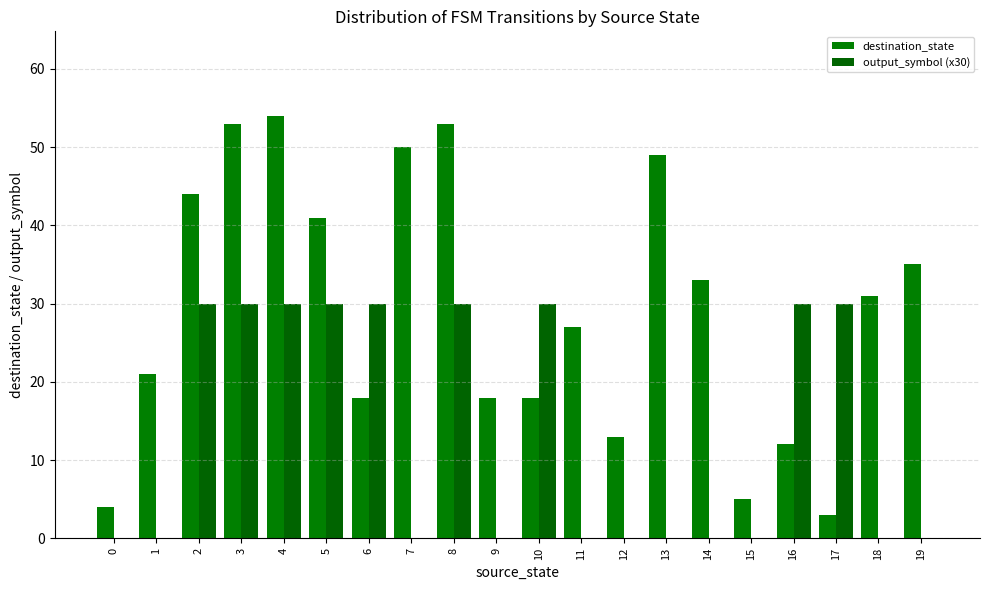

What value does the destination_state series have at 14, to the nearest 5?

35